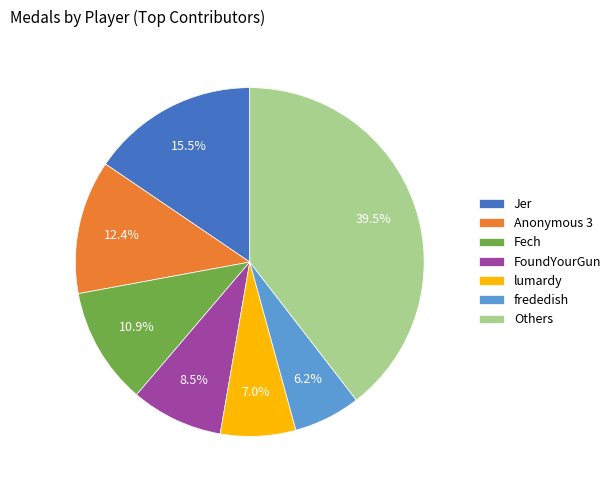

Is the sum of lumardy and Fech greater than half?

No